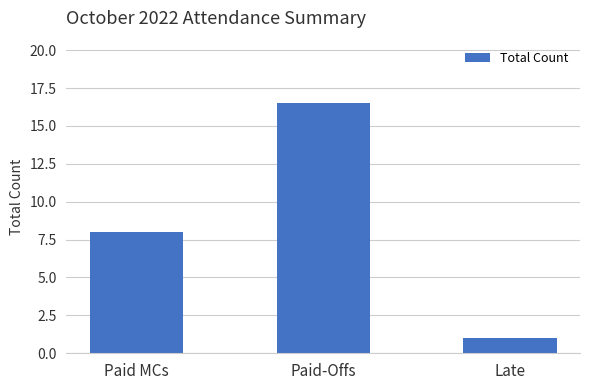

What is the maximum value shown in the chart?

16.5